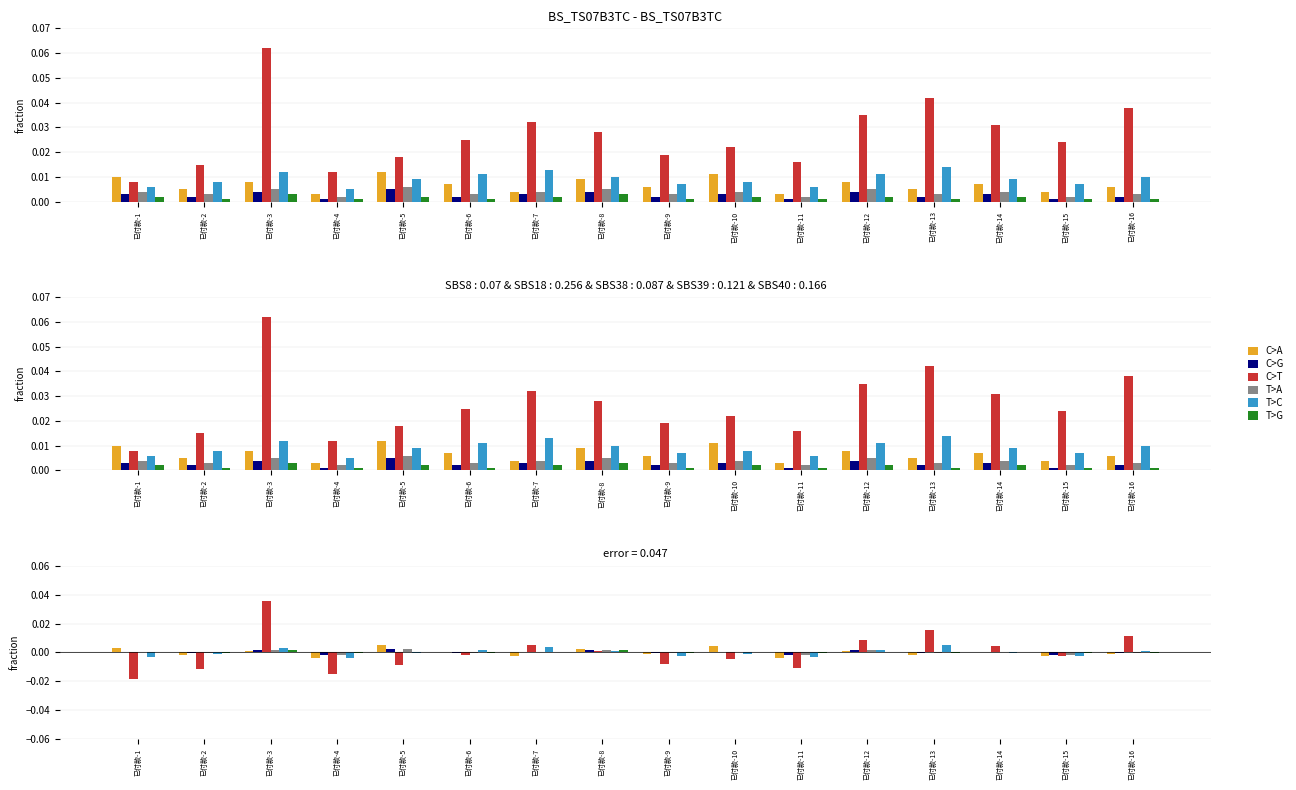

The C>G series shows 0.0 at 已付款-7. True or false?

False